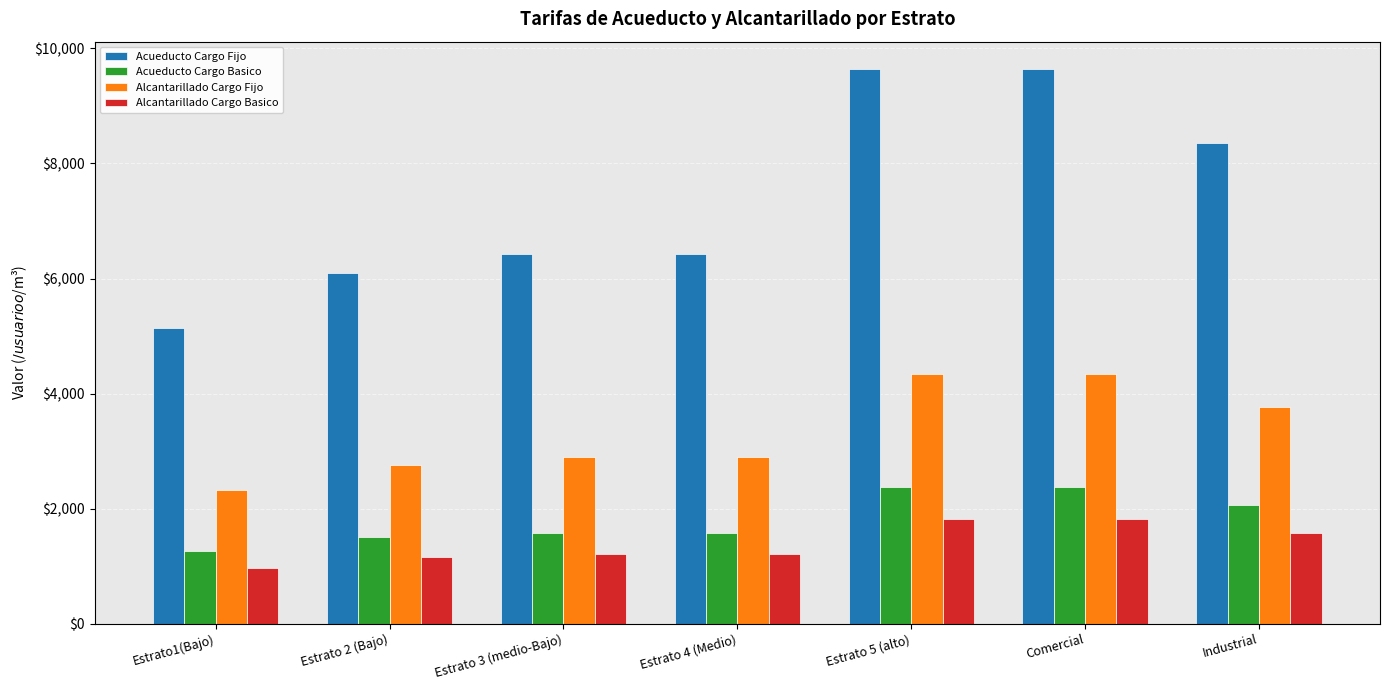

What is the label of the 2nd bar from the right?

Comercial